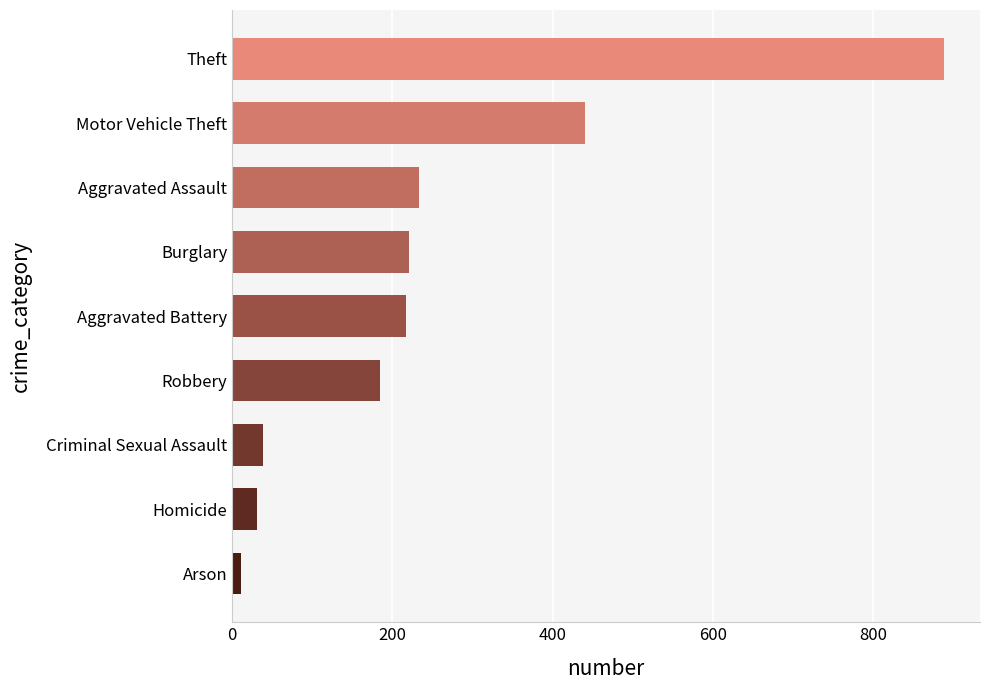

The value at Burglary is 382. True or false?

False